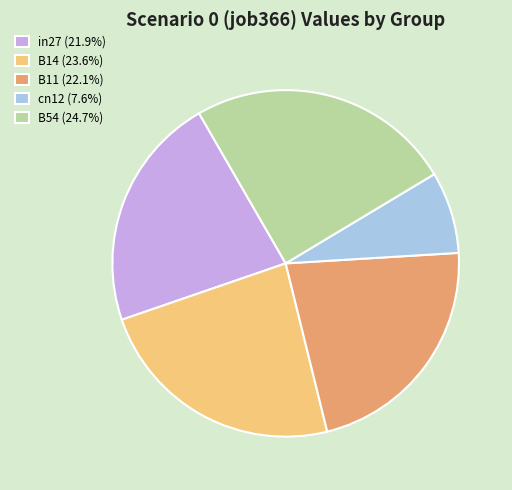

Is the sum of B11 (22.1%) and cn12 (7.6%) greater than half?

No